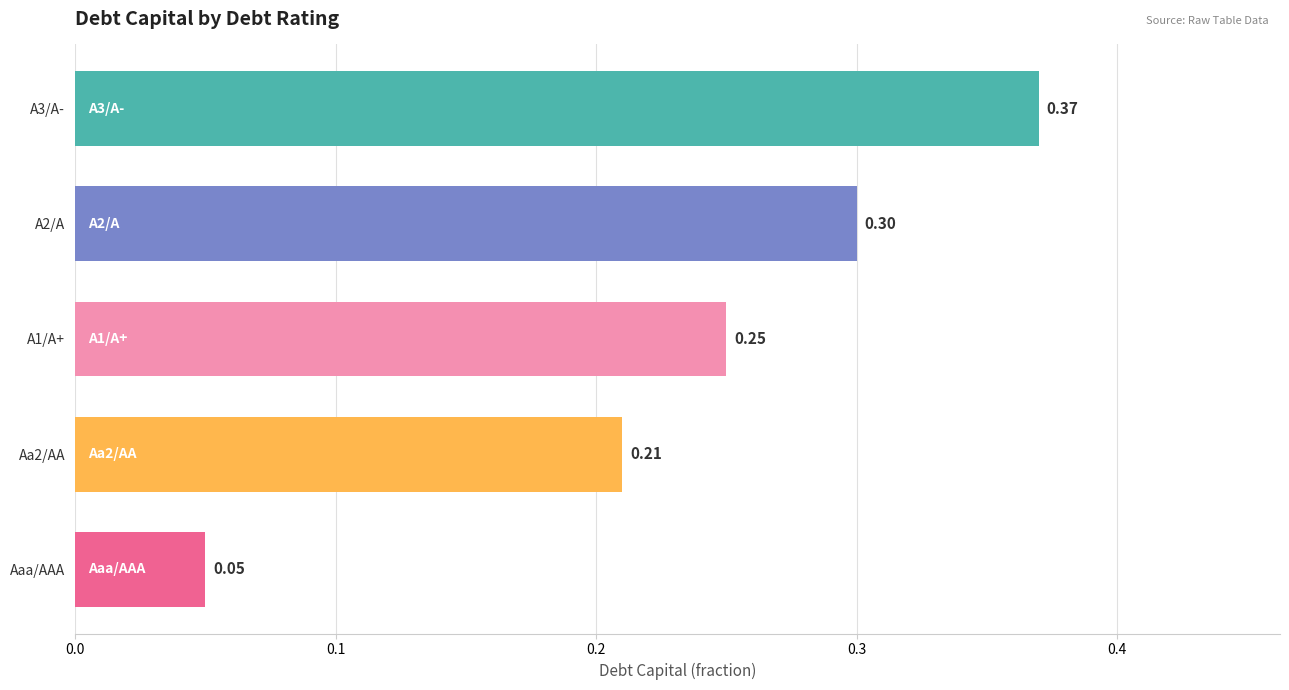

Rank the categories by value from highest to lowest.

A3/A-, A2/A, A1/A+, Aa2/AA, Aaa/AAA